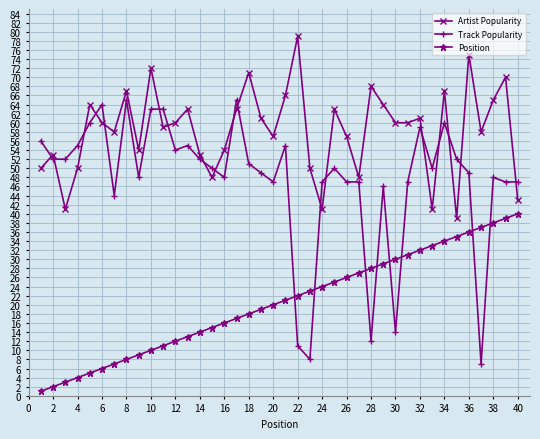

True or false: Position and Artist Popularity intersect in this chart.

False